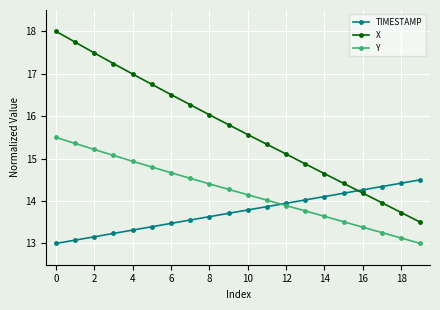

True or false: X and Y intersect in this chart.

False